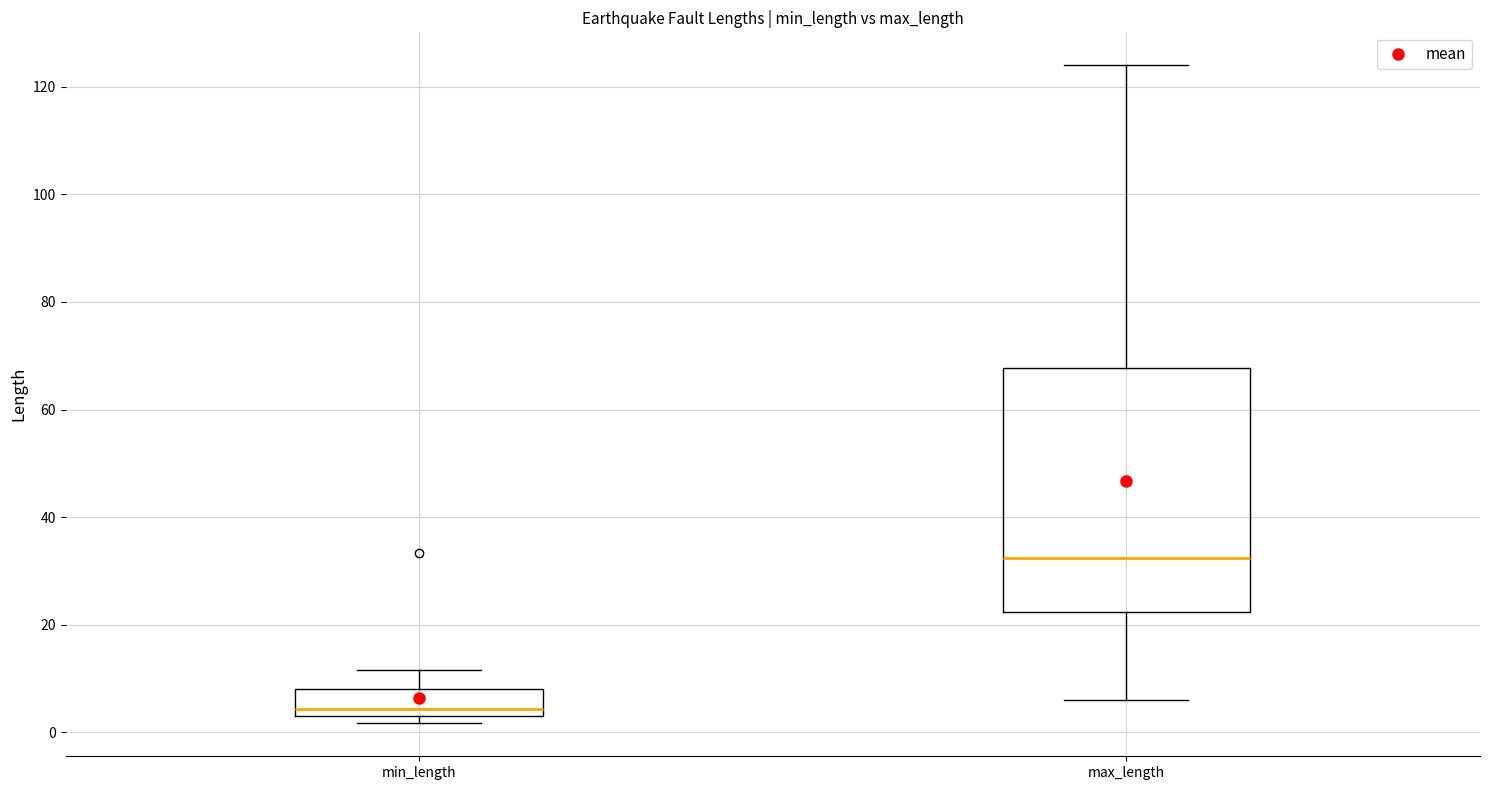

Reading left to right, read every box against the y-axis: the position of its median line, the range the box covers, and the ends of its whiskers. The values are not printed on the chart, so give them approximately, as read against the axis.

min_length: median 4 (just above the box's lower edge), box 4 to 8, whiskers 2 to 12
max_length: median 32, box 22 to 68, whiskers 6 to 124